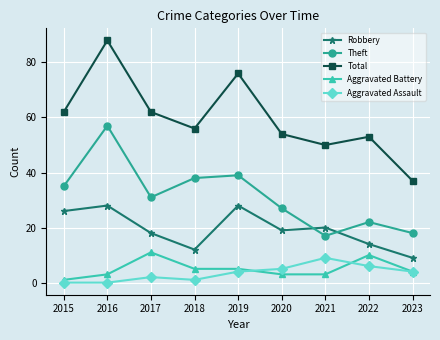

What is the spread (max minus min) of values at 2019?

72